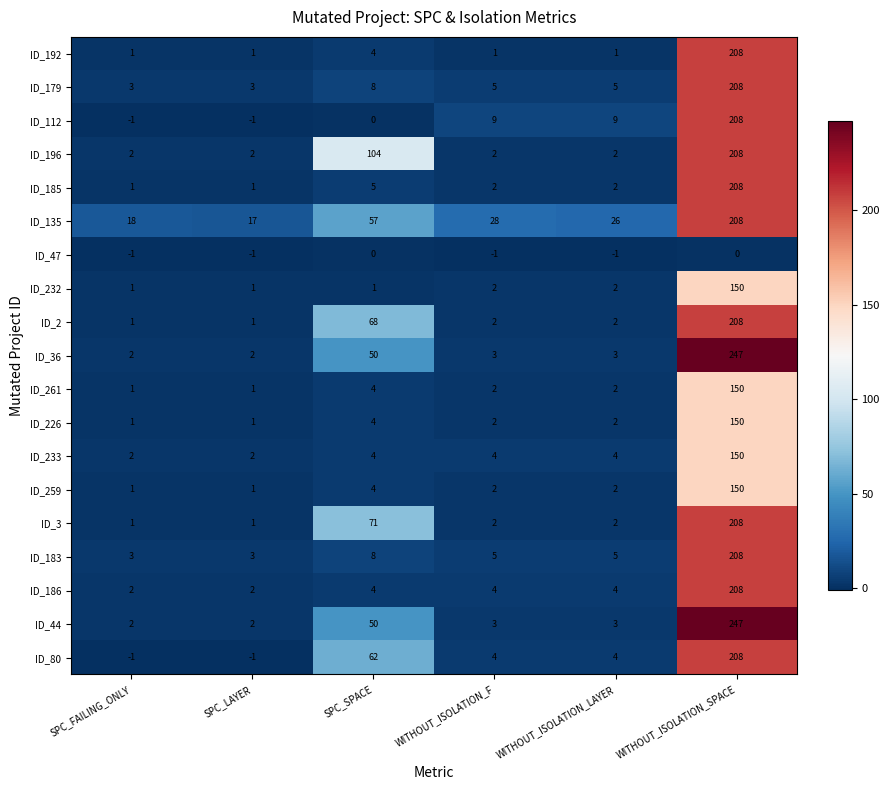

At which label does ID_261 reach its peak?

WITHOUT_ISOLATION_SPACE